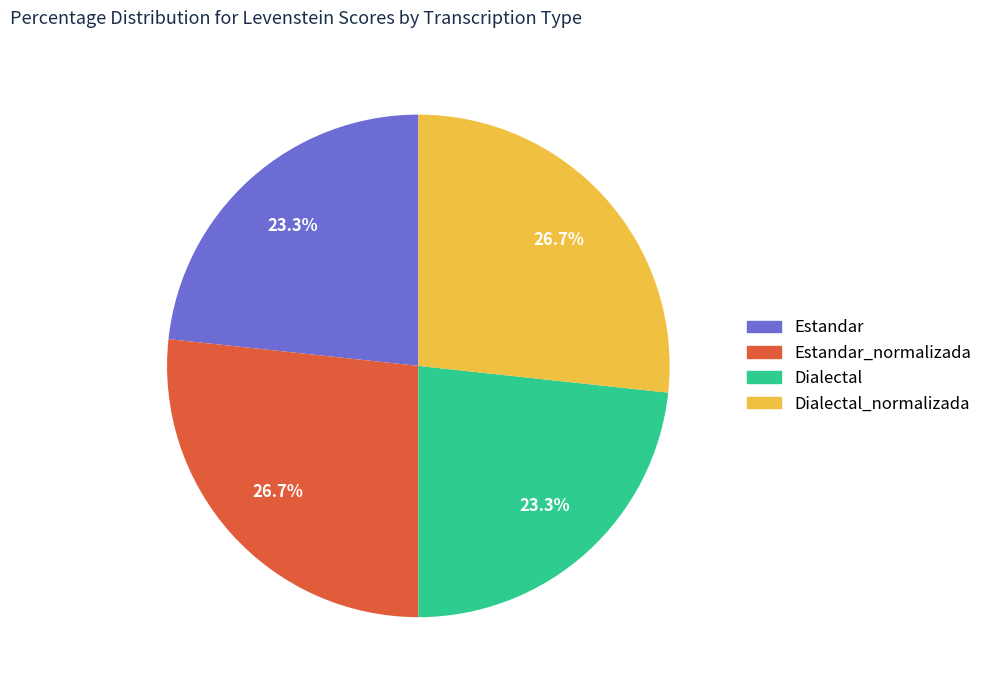

Approximately how many times larger is the value at Estandar_normalizada compared to Dialectal?

1.1